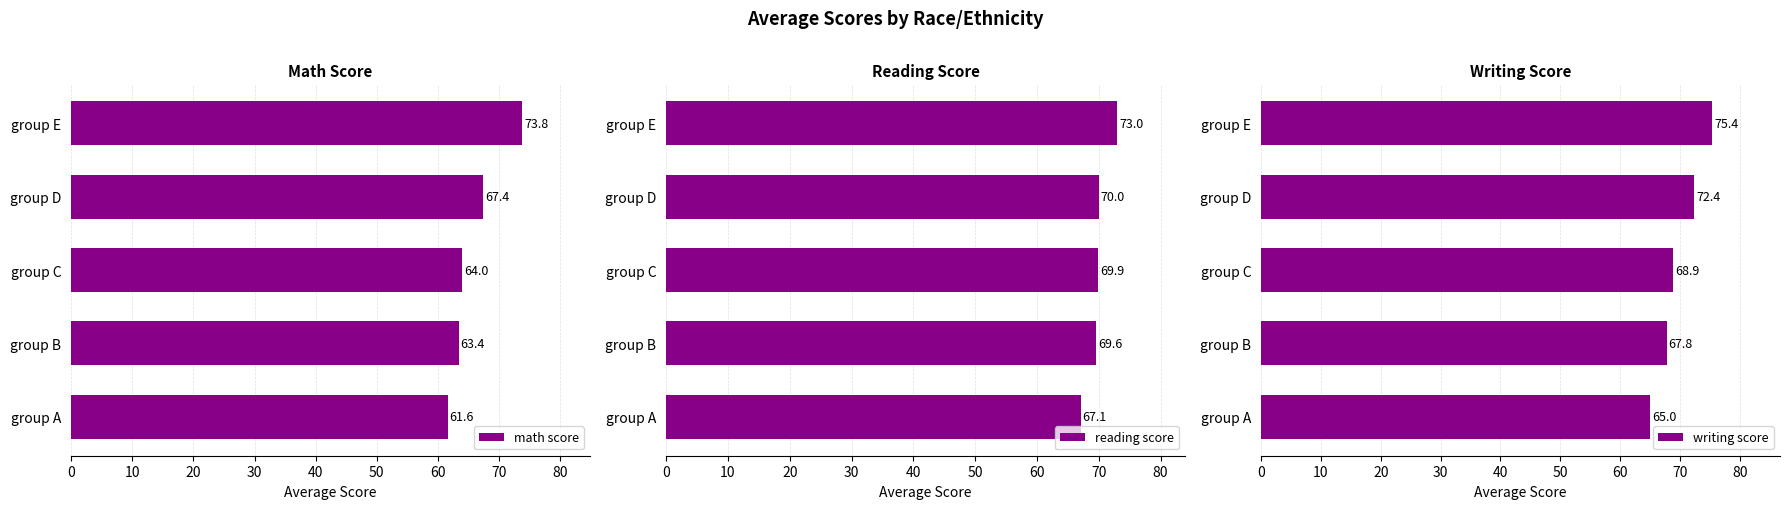

What are all the series names shown in the legend?

math score, reading score, writing score